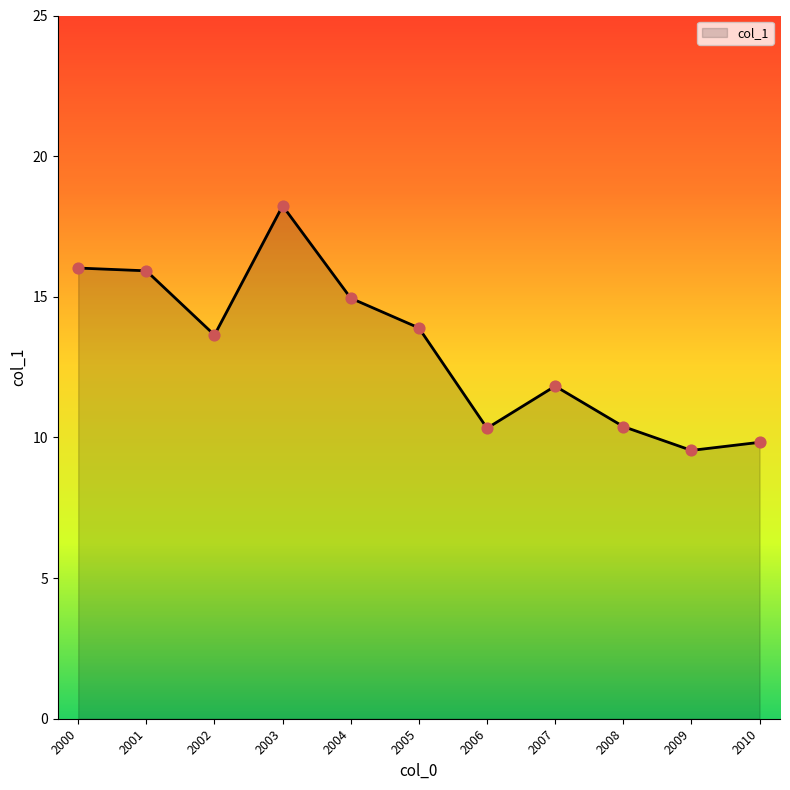

Approximately how many times larger is the value at 2009 compared to 2006?

0.9